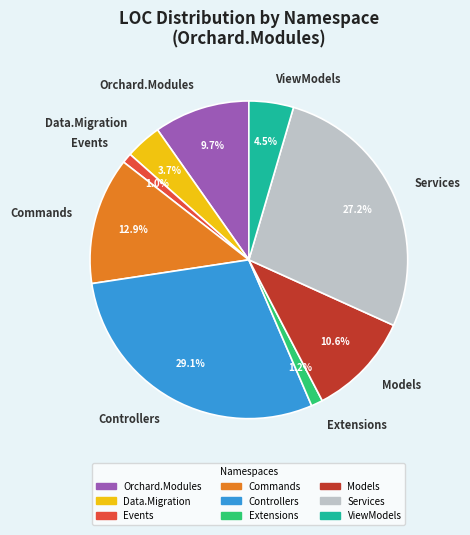

Is there a majority slice in this chart?

No